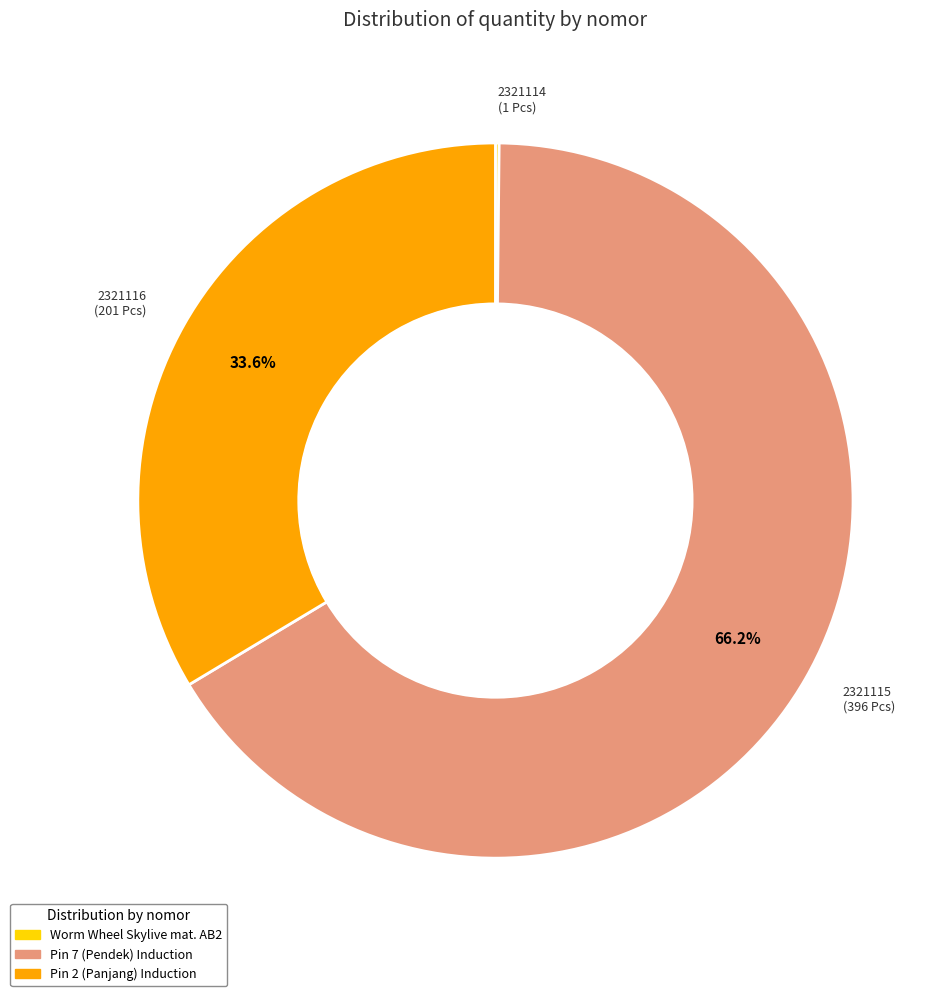

To the nearest percent, what is the difference between the largest and smallest slice percentages?

66%